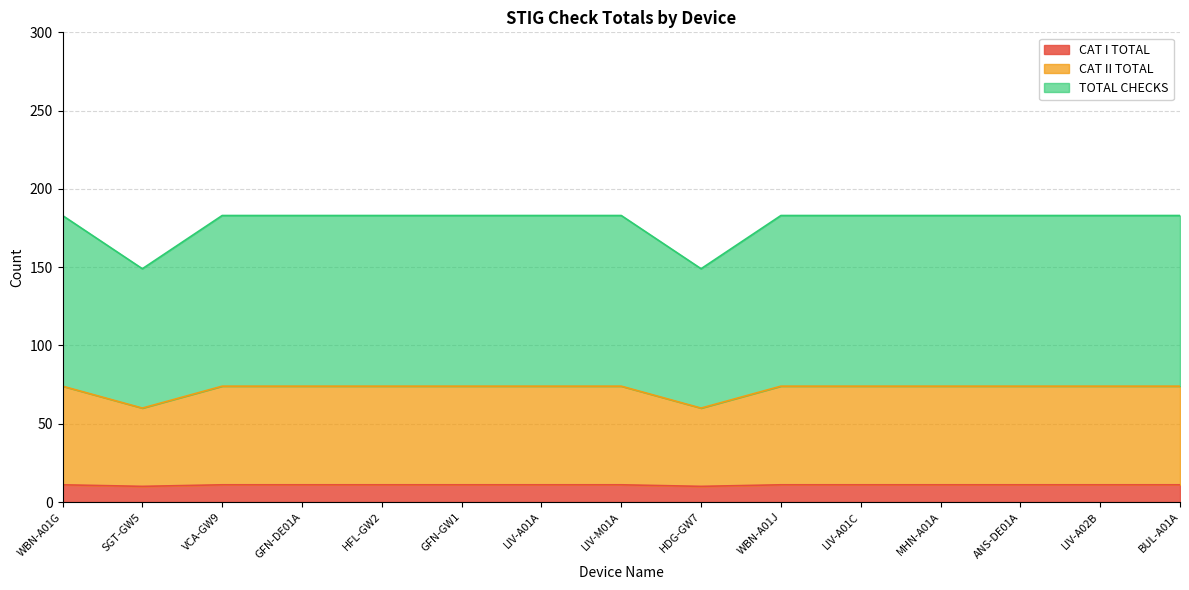

What is the lowest value of the CAT I TOTAL series?

10